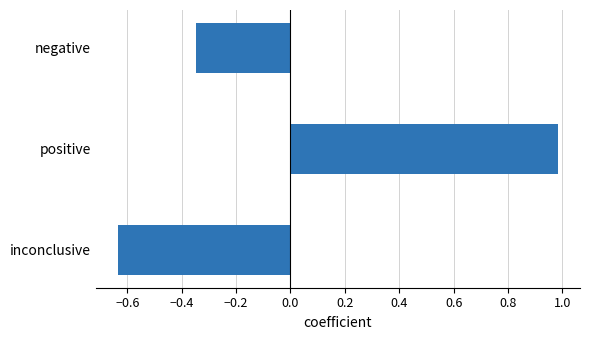

At which label is the value closest to 0?

negative